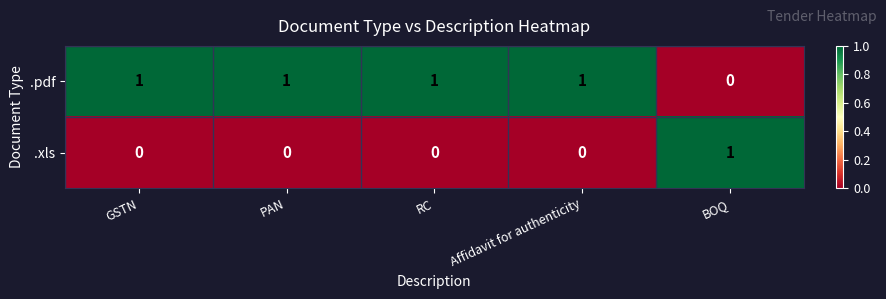

Which series has the largest total across all categories?

.pdf